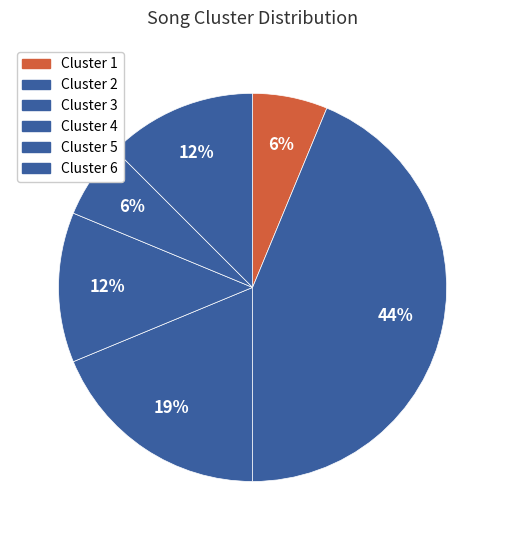

How many segments does this pie chart have?

6